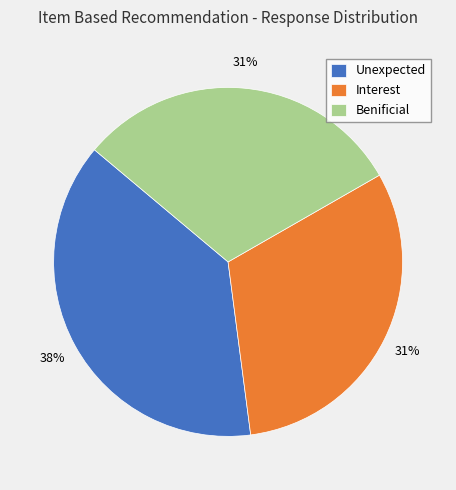

What is the largest slice in the pie chart?

Unexpected